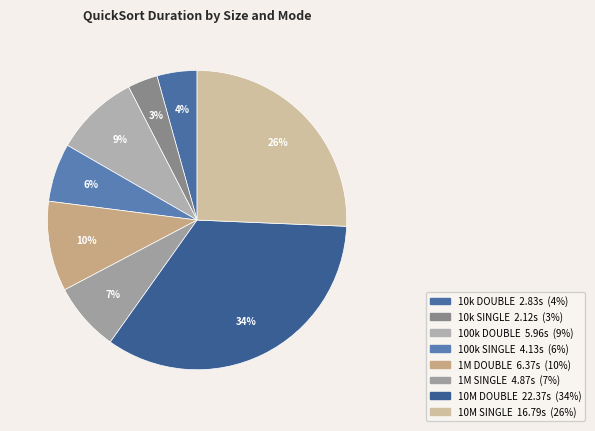

Rank the categories by value from lowest to highest.

size:10000_ PARALLEL_SINGLE, size:10000_ PARALLEL_DOUBLE, size:100000_ PARALLEL_SINGLE, size:1000000_ PARALLEL_SINGLE, size:100000_ PARALLEL_DOUBLE, size:1000000_ PARALLEL_DOUBLE, size:10000000_ PARALLEL_SINGLE, size:10000000_ PARALLEL_DOUBLE